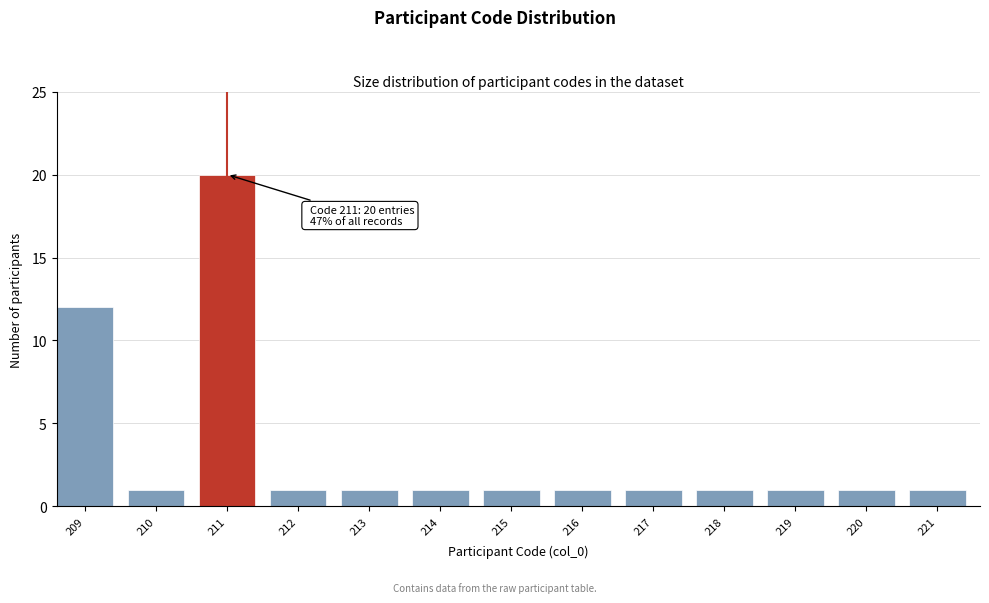

Reading left to right, list all the values displayed in this chart.

209=12	210=1	211=20	212=1	213=1	214=1	215=1	216=1	217=1	218=1	219=1	220=1	221=1